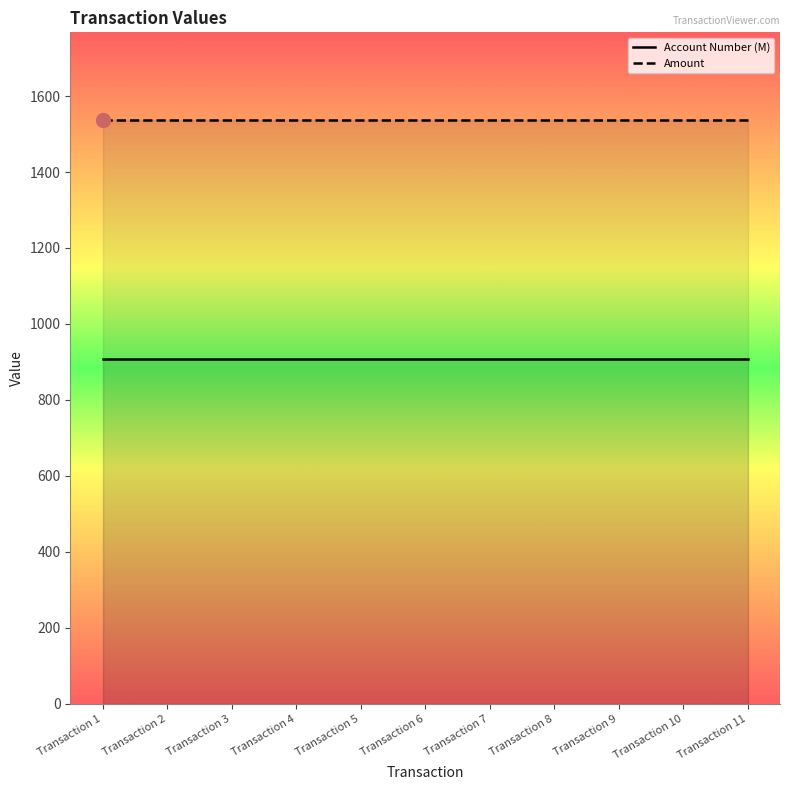

True or false: Amount and Account Number (M) intersect in this chart.

False